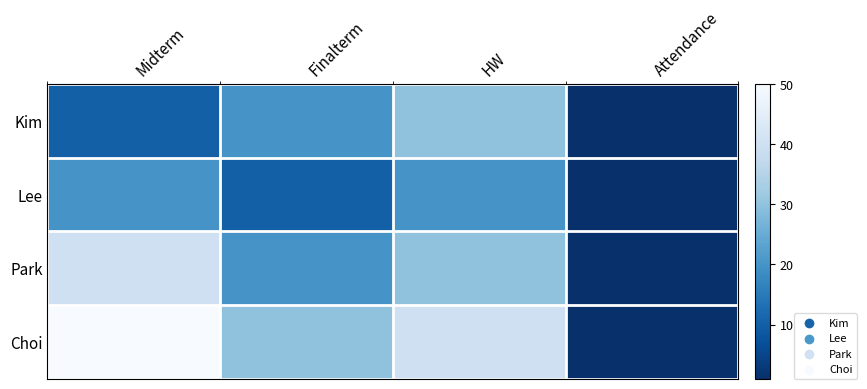

What is the total value across all series at Midterm?

120